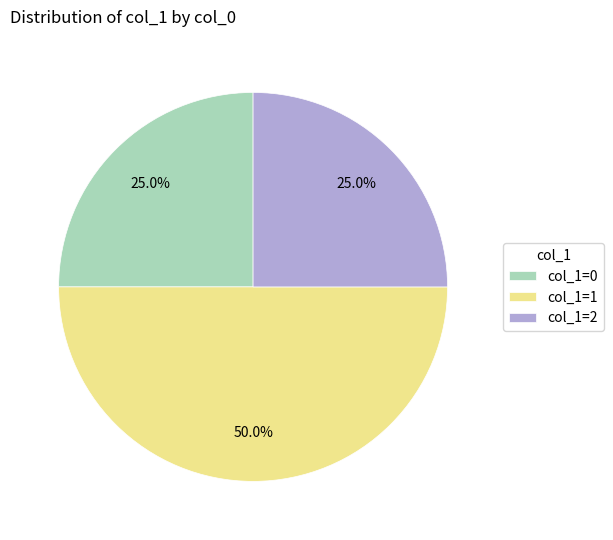

What percentage is NOT represented by col_1=2?

75.0%